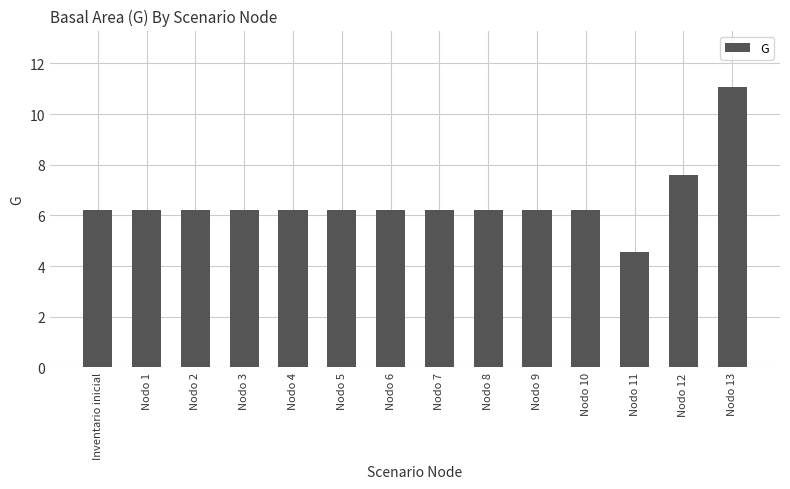

What is the minimum value shown in the chart?

4.6